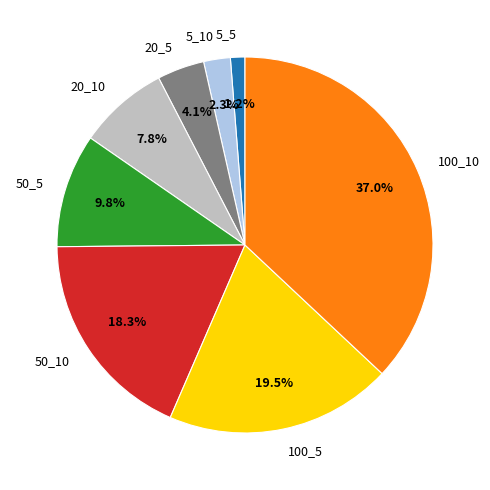

Does 100_5 account for over 50% of the chart?

No